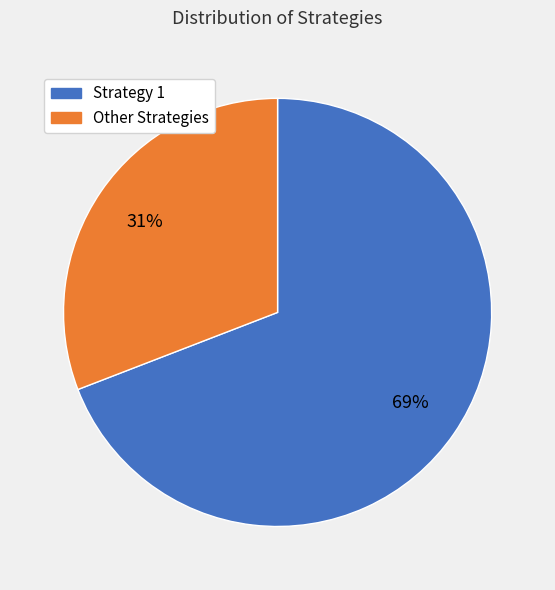

To the nearest percent, what percentage of the pie is Strategy 1?

69%